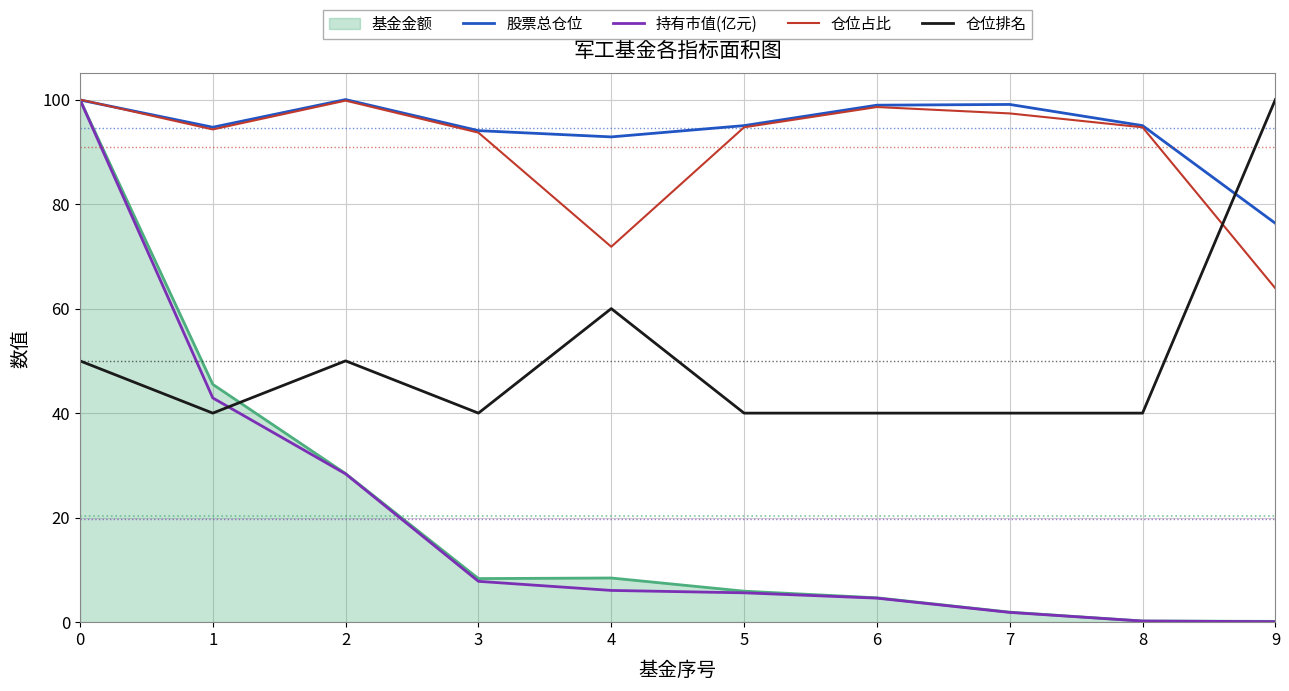

Is it true that 持有市值(亿元) equals 6.1 at 4?

True